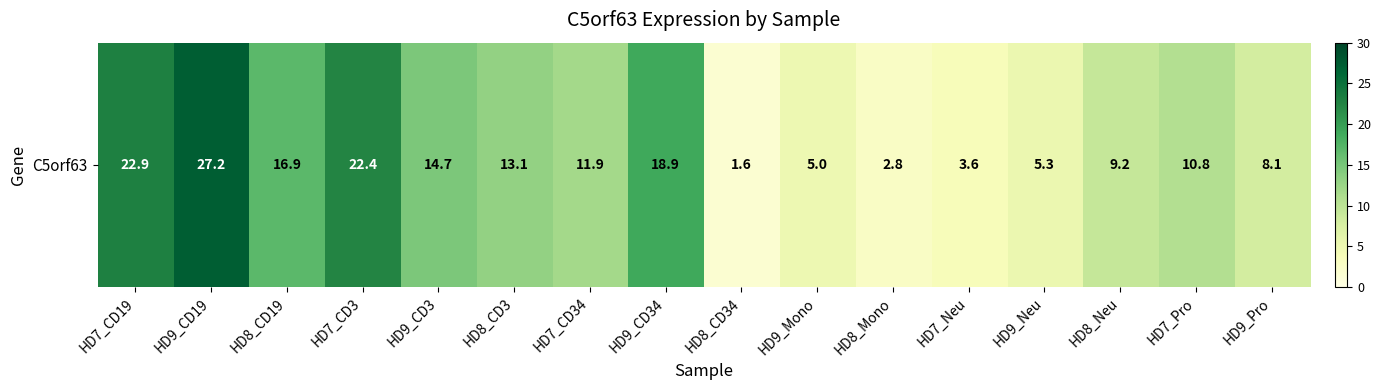

How many series are shown in this chart?

1